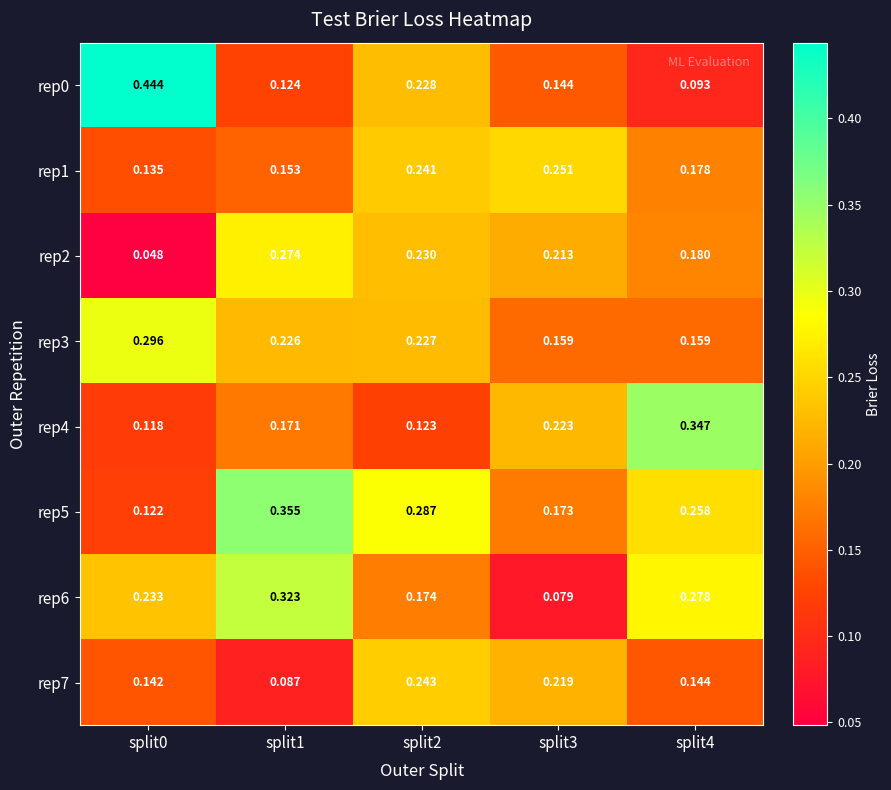

Between split3 and split4, which series saw the biggest shift?

rep6